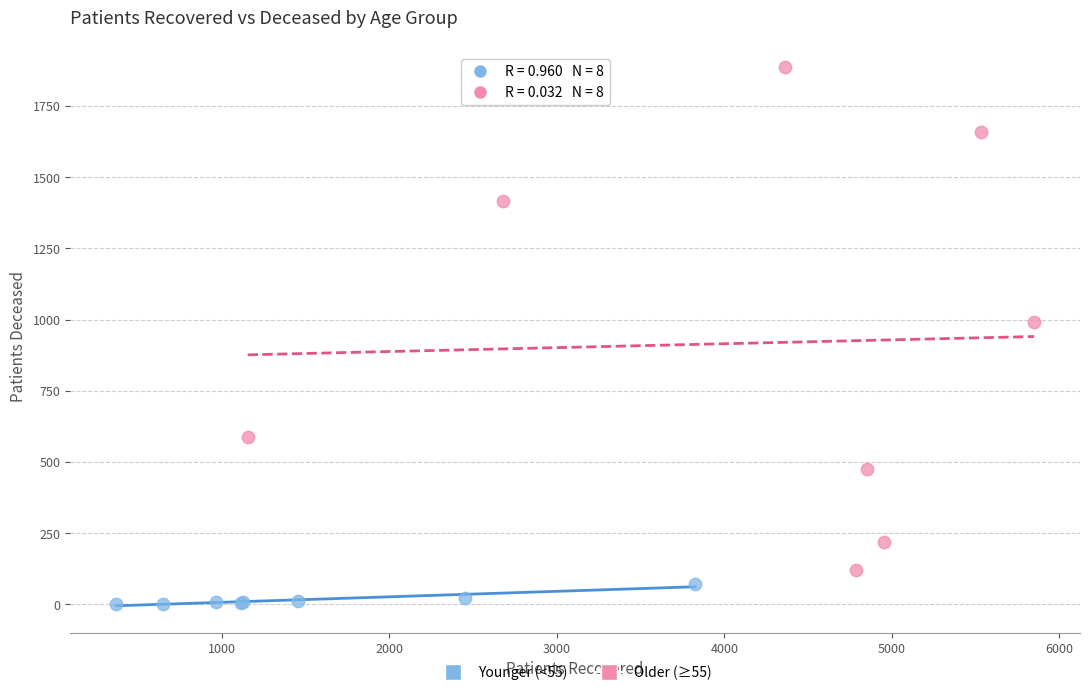

Which series contains the highest Y value?

Older (≥55)